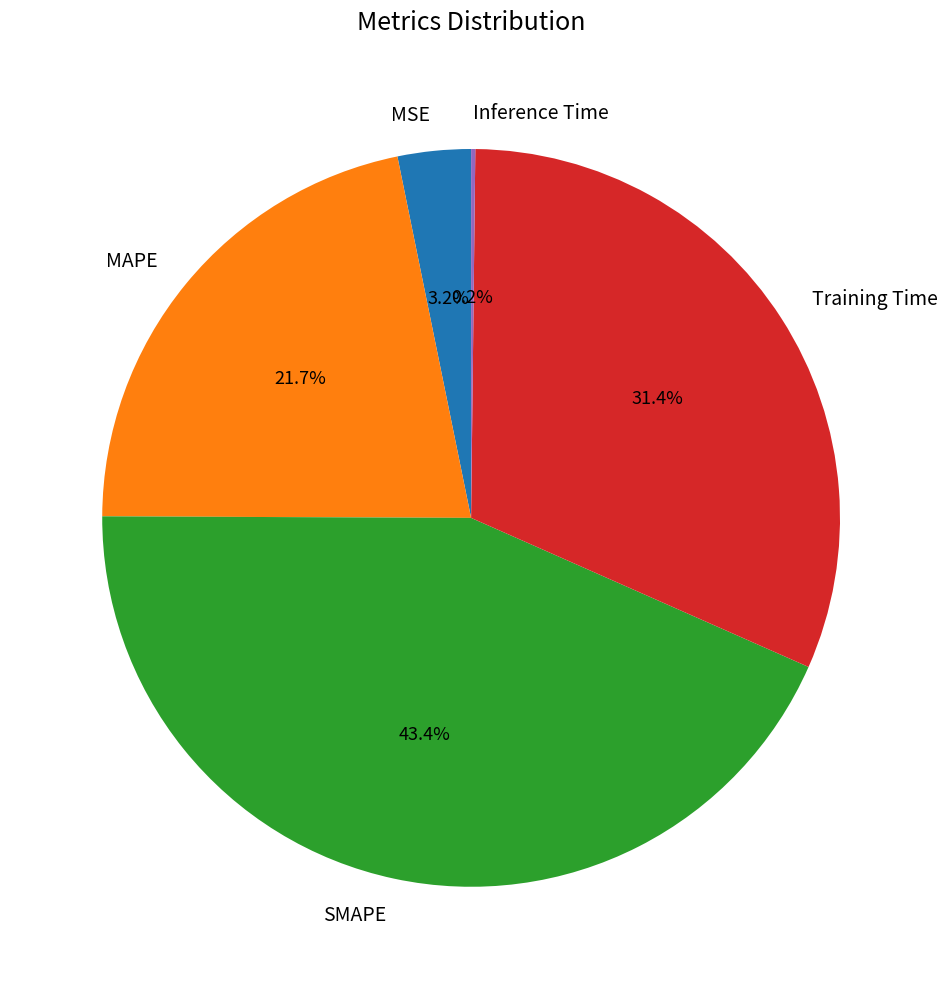

What percentage do MAPE and Training Time together represent?

53.2%